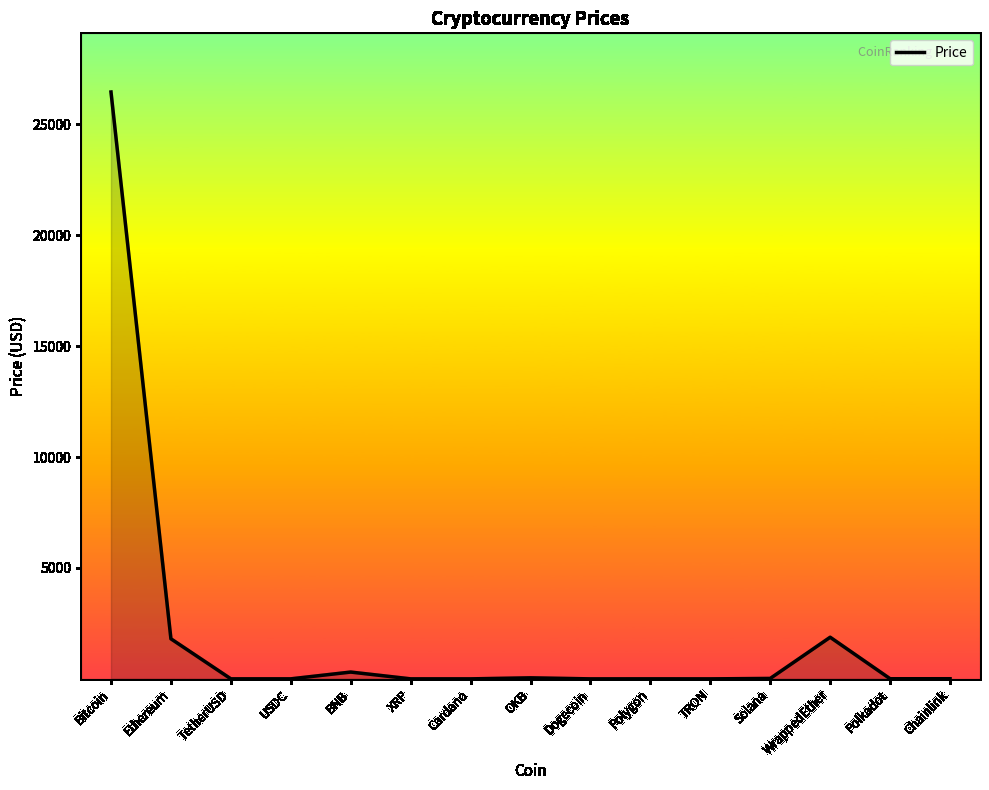

The value at Ethereum is 1806.0. True or false?

True